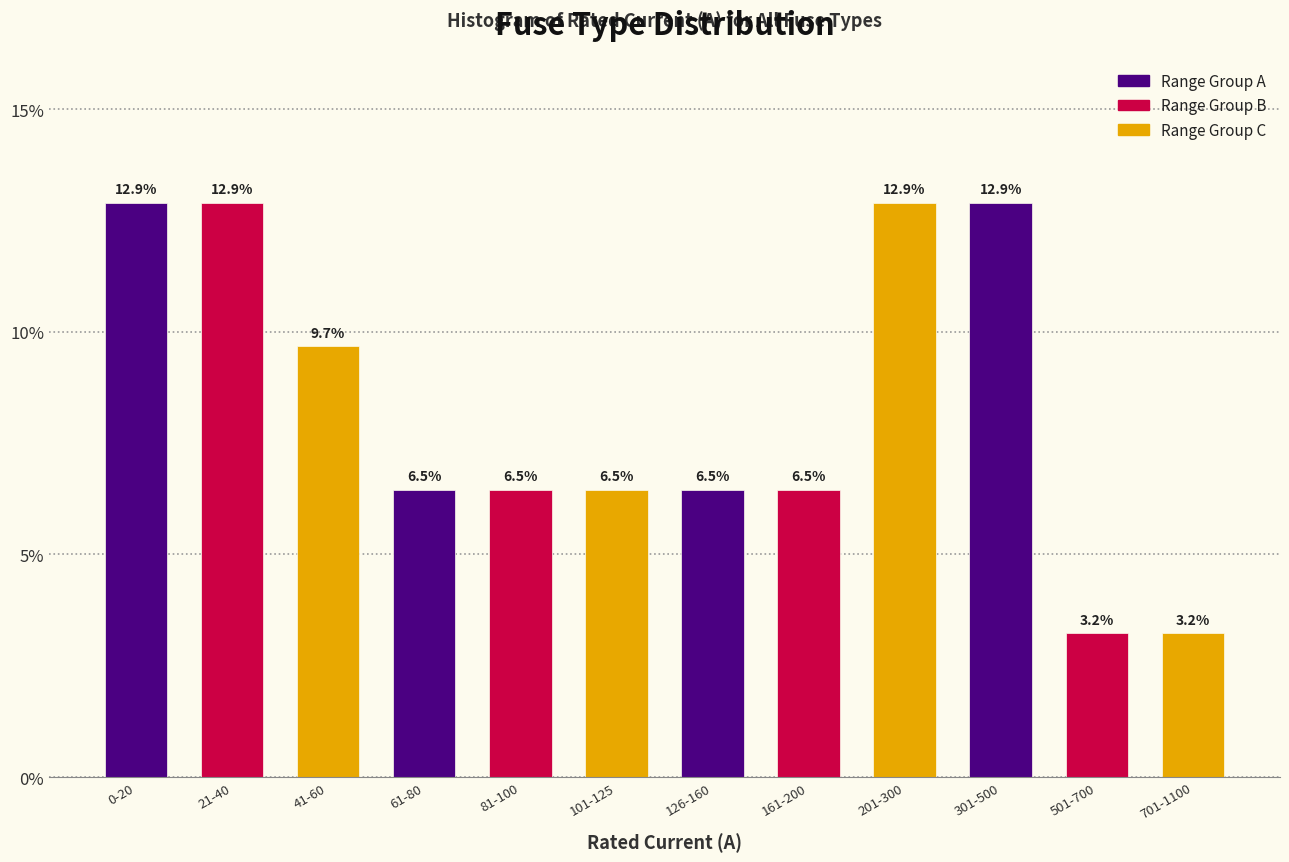

Reading left to right, extract all data points from this chart.

0-20=12.9	21-40=12.9	41-60=9.7	61-80=6.5	81-100=6.5	101-125=6.5	126-160=6.5	161-200=6.5	201-300=12.9	301-500=12.9	501-700=3.2	701-1100=3.2